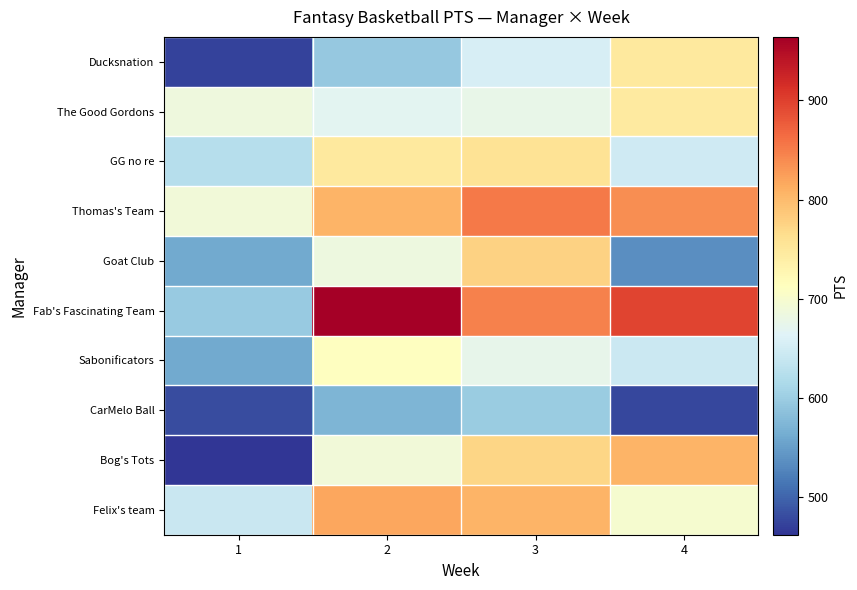

Which series has the widest spread of values?

Fab's Fascinating Team